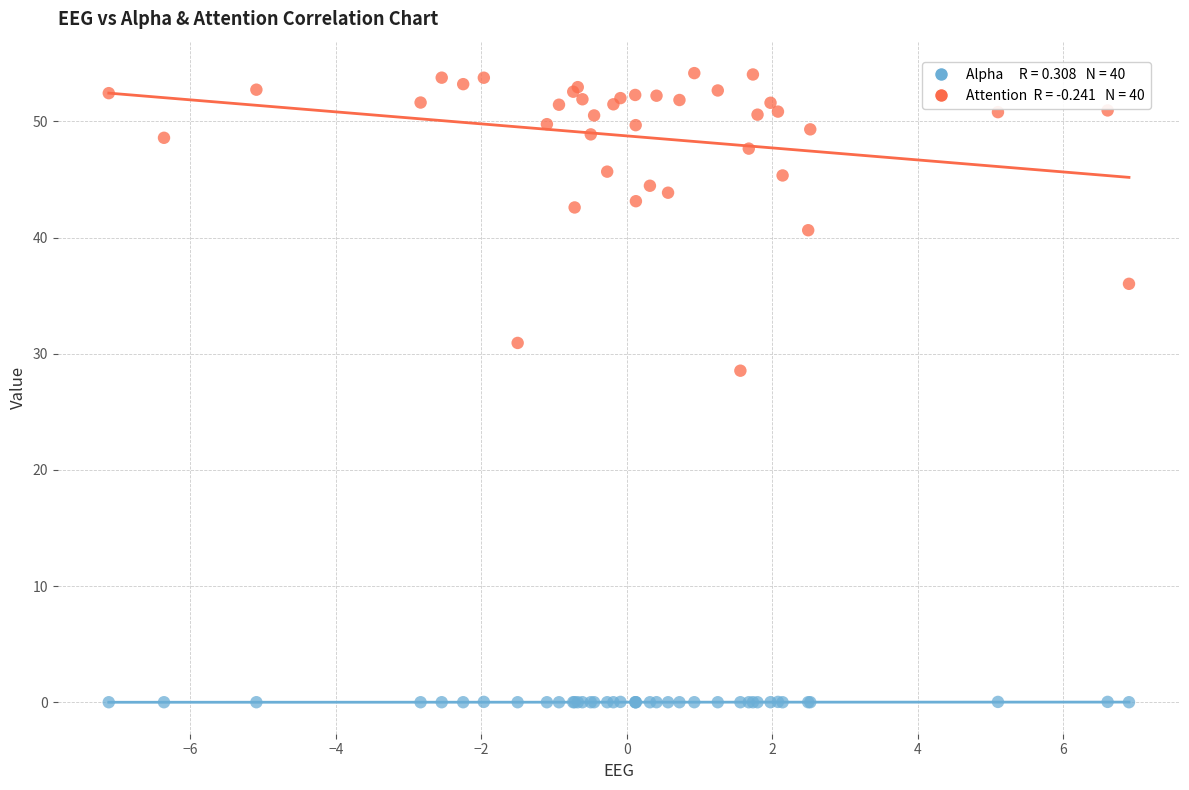

Across all series, what Y value is closest to 27?

28.5